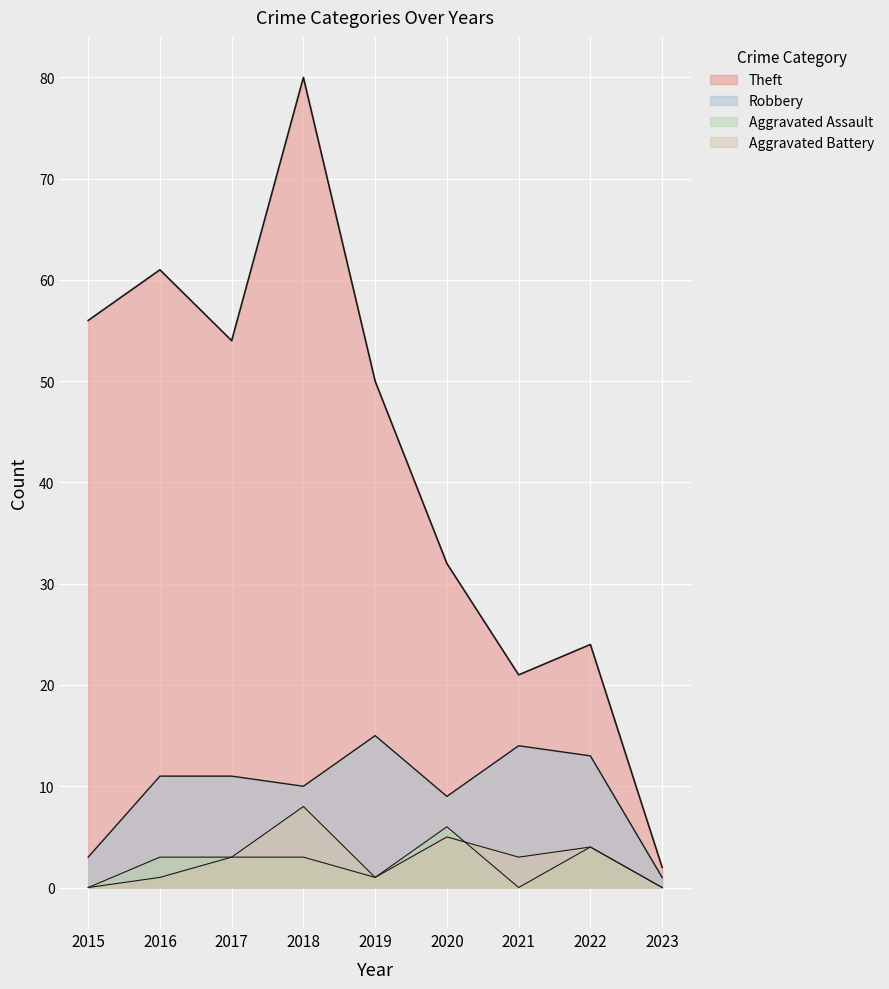

How many lines are shown in the chart?

4